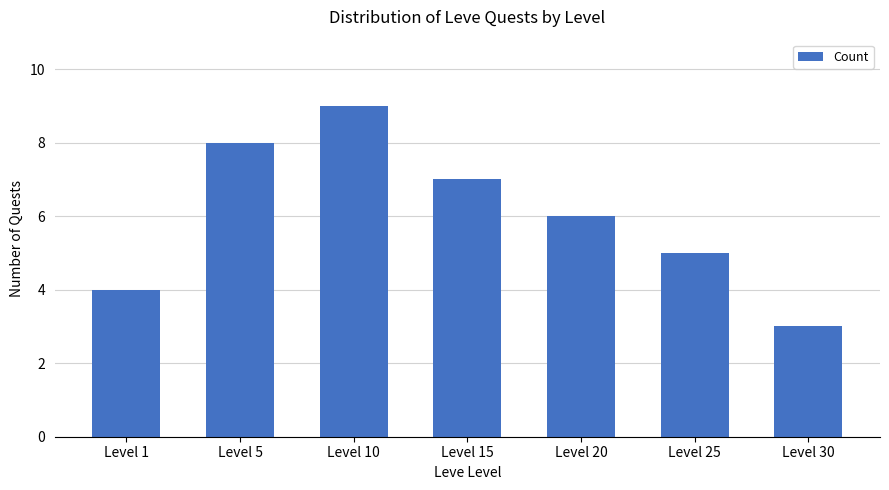

What is the ratio of the value at Level 30 to the value at Level 5?

0.4